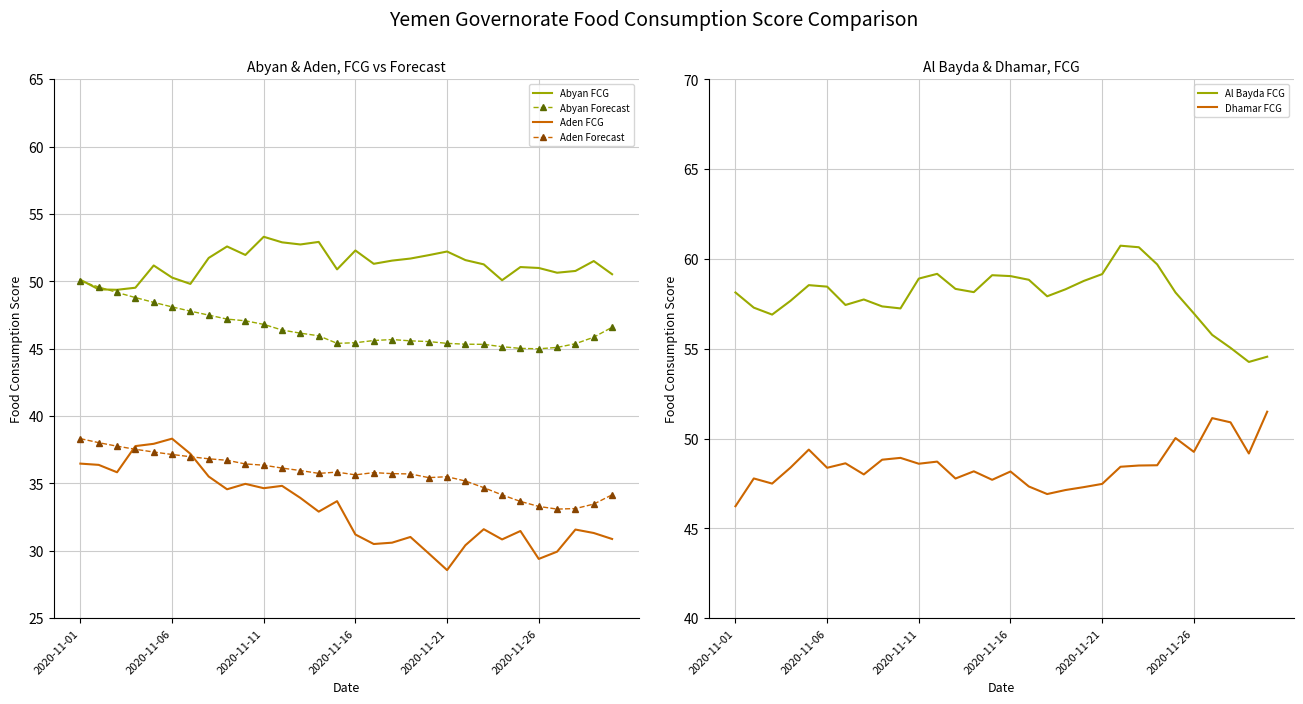

What are all the series names shown in the legend?

Abyan FCG, Abyan Forecast, Aden FCG, Aden Forecast, Al Bayda FCG, Dhamar FCG